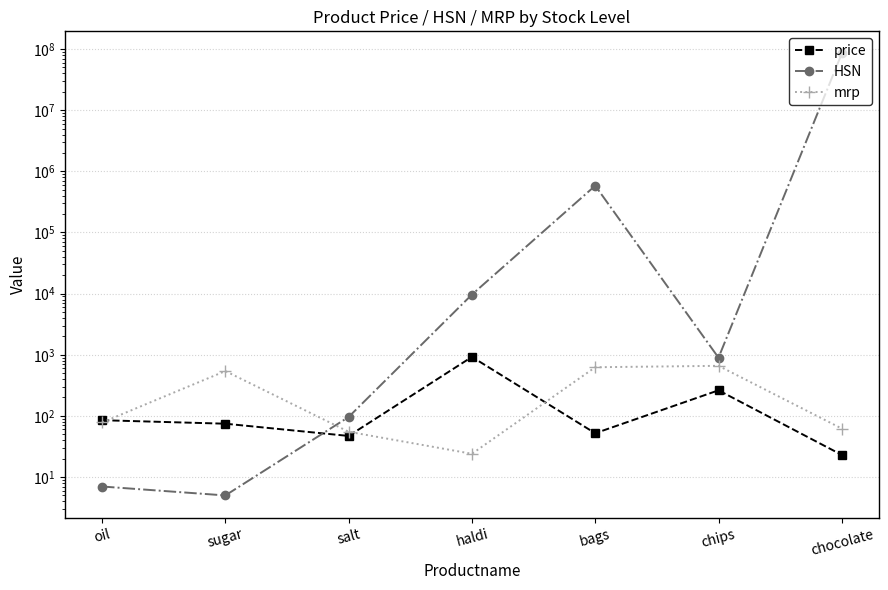

What position from the left is chocolate?

7